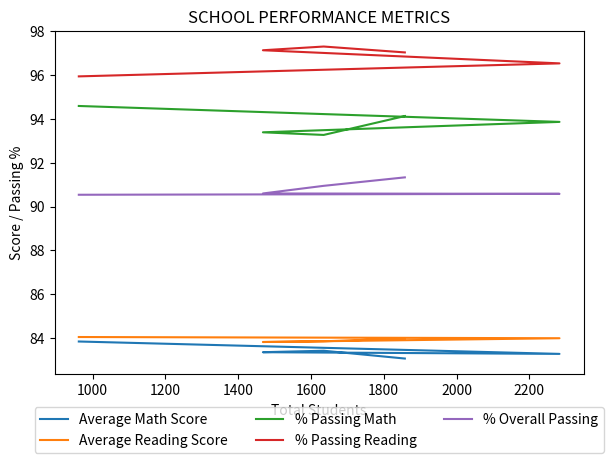

What are all the series names shown in the legend?

Average Math Score, Average Reading Score, % Passing Math, % Passing Reading, % Overall Passing